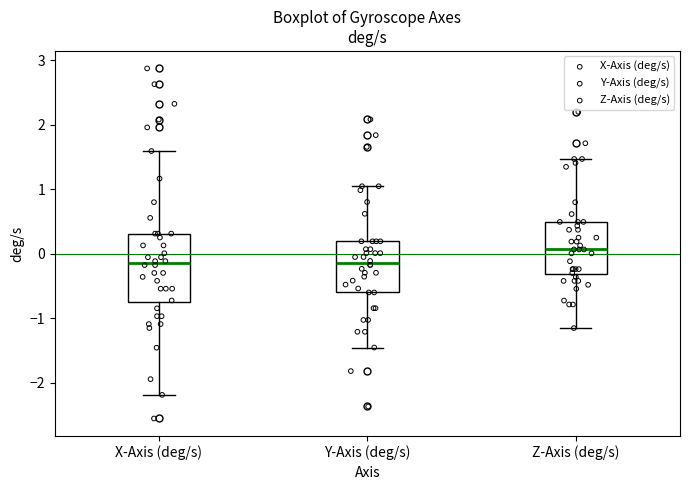

Where does the median line of the box for X-Axis (deg/s) sit on the y-axis? The values are not printed on the chart, so give them approximately, as read against the axis.

-0.1